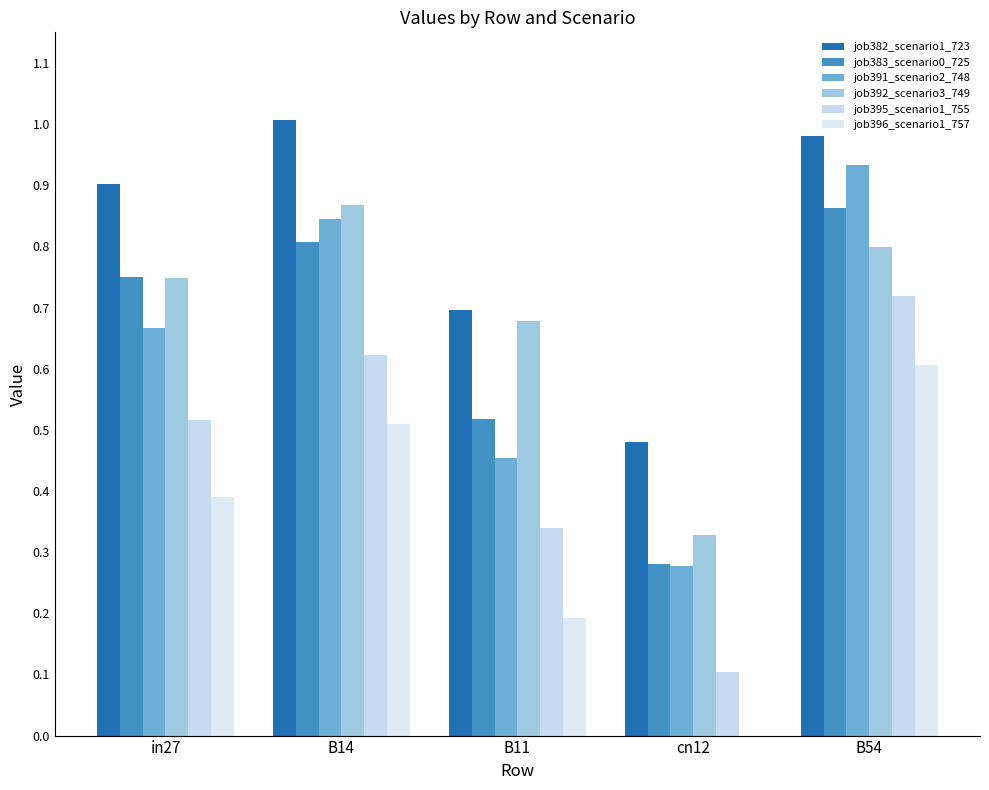

What is the average value of the job391_scenario2_748 series?

0.6